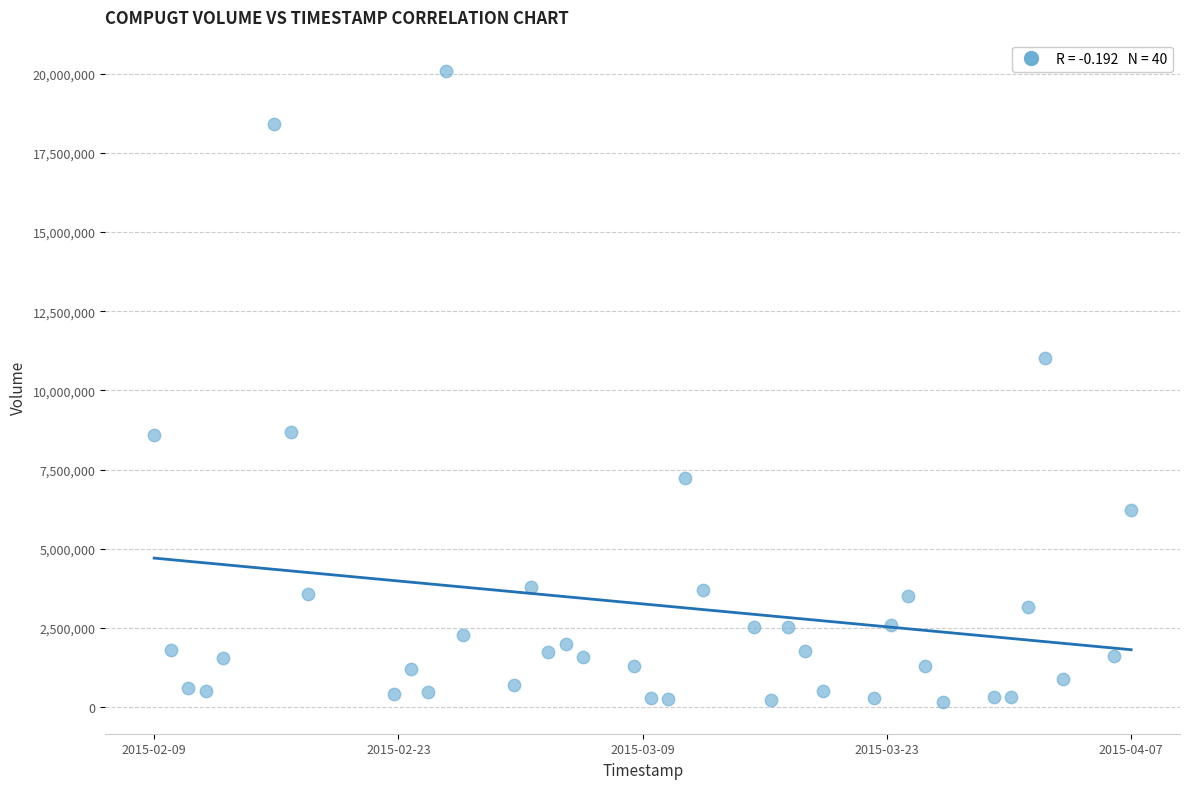

What is the range of X values (max minus min)?

4924800